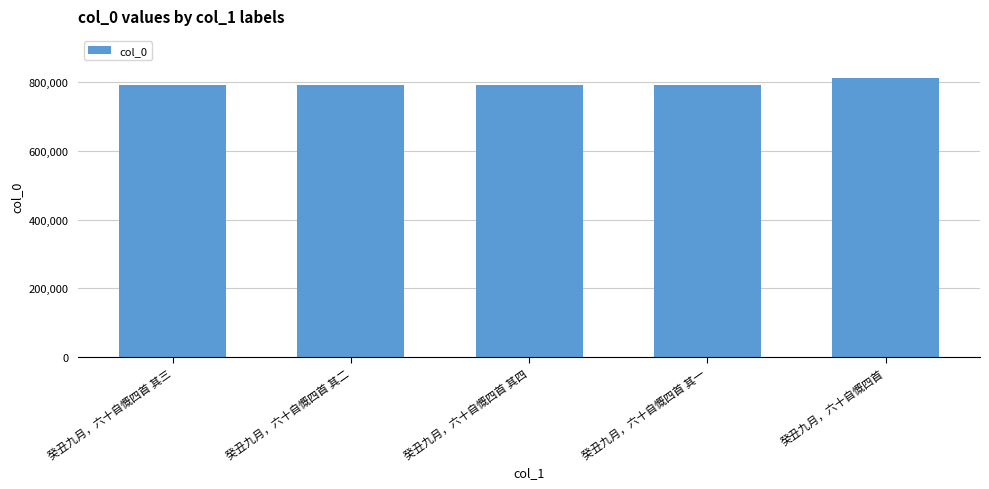

How many bars are there in total?

5